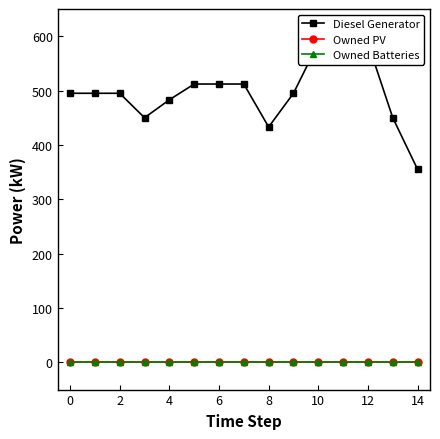

True or false: Owned PV and Owned Batteries intersect in this chart.

False